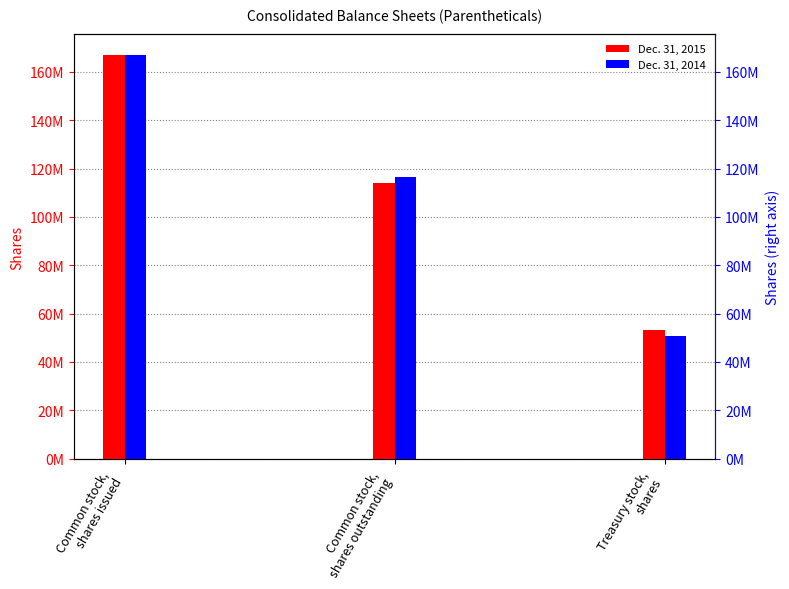

What is the average value of the Dec. 31, 2015 series?

111399621